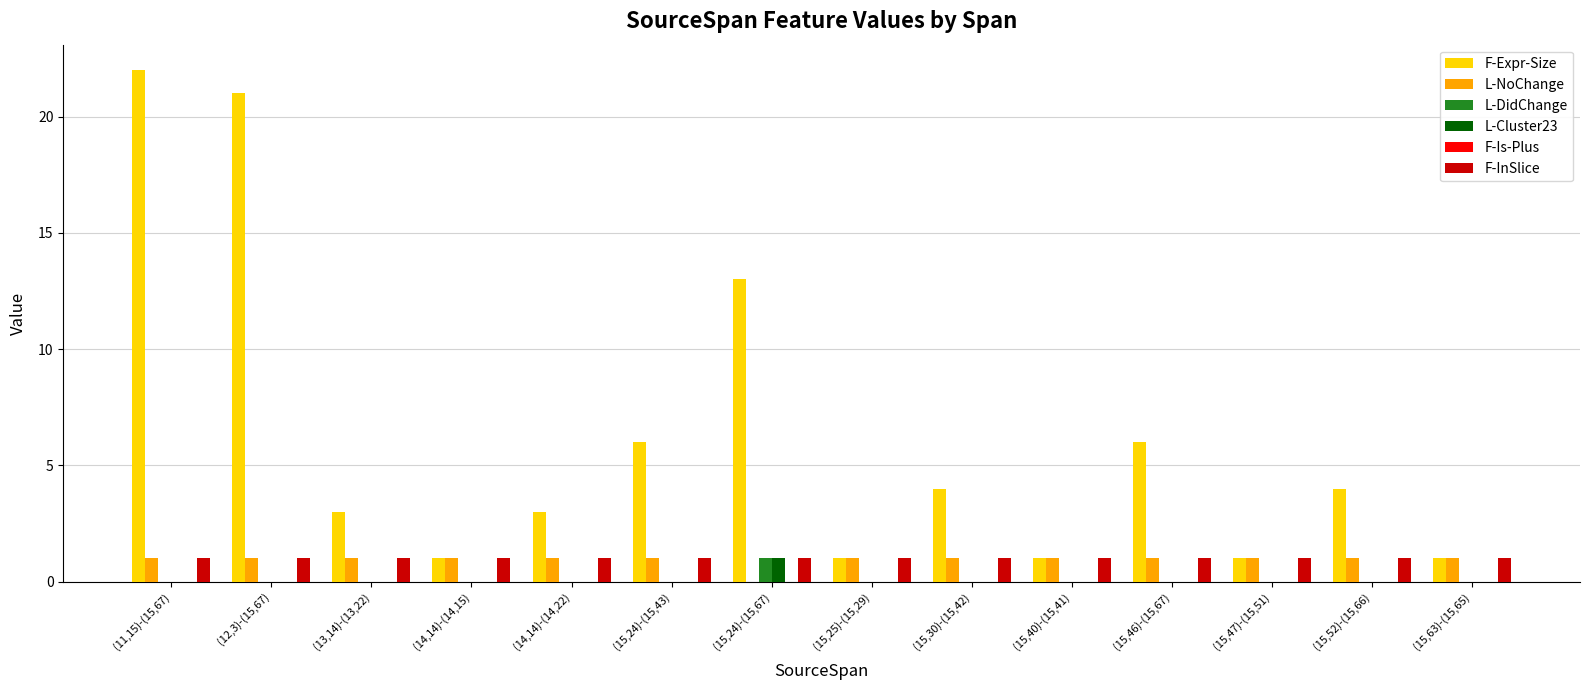

What is the sum of all F-Expr-Size values?

87